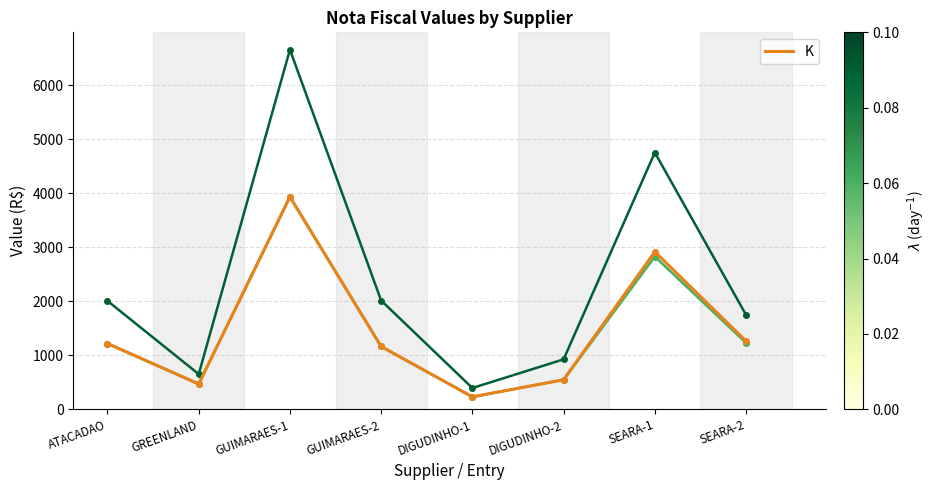

Does the chart have visible grid lines?

Yes